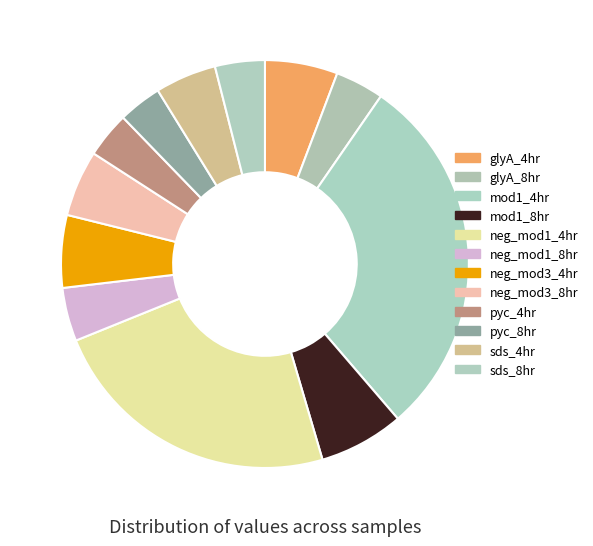

To the nearest percent, what is the difference between the neg_mod1_8hr and neg_mod3_8hr slice percentages?

1%